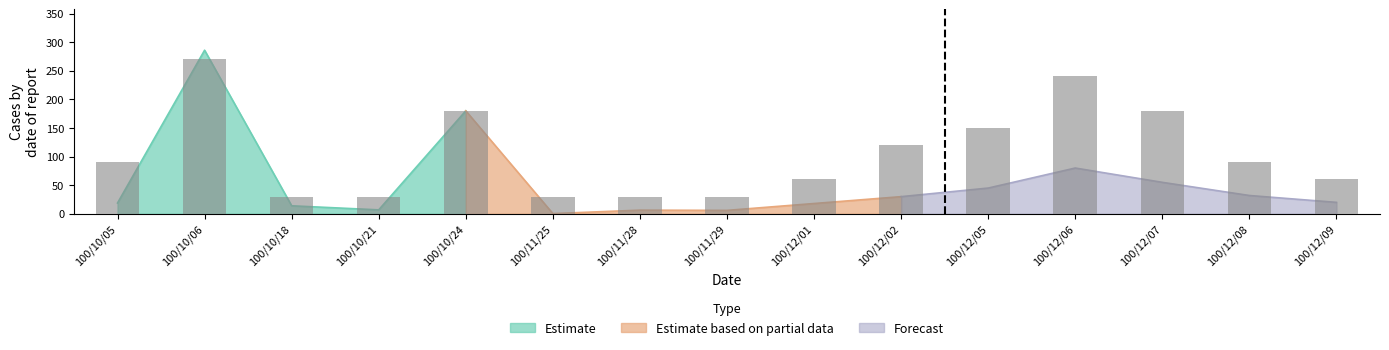

Does the chart contain stacked bars?

No